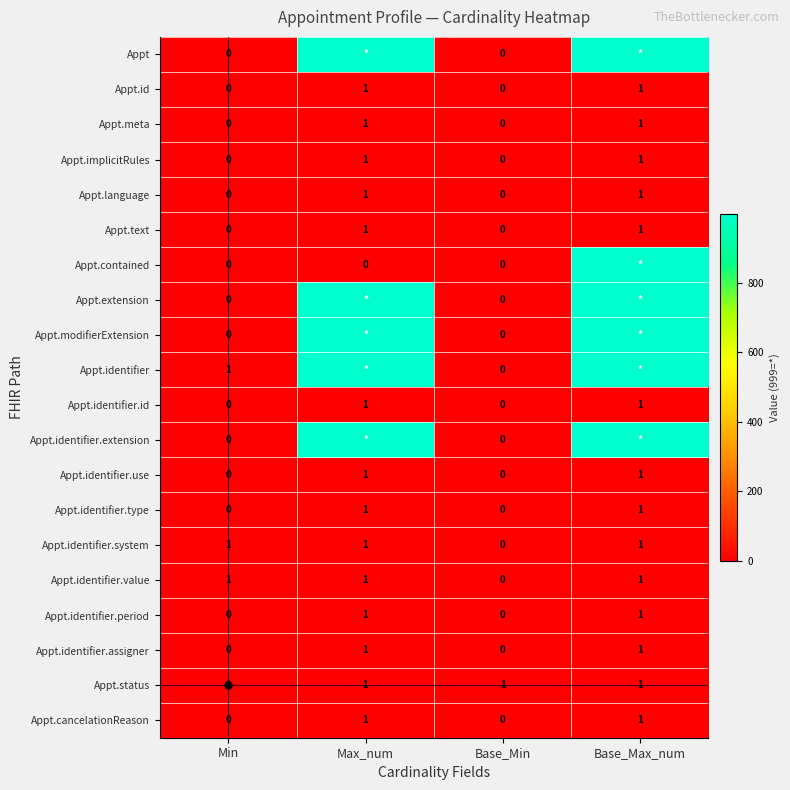

The Appt.id series shows 0 at Min. True or false?

True